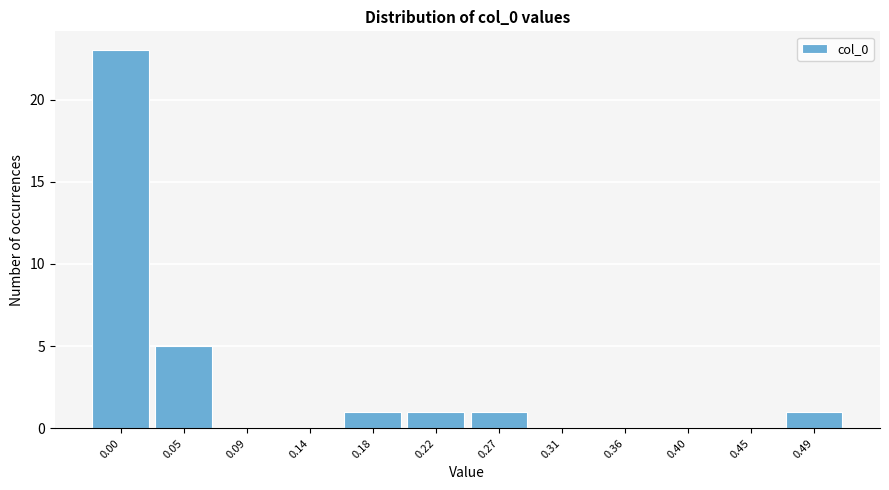

Reading right to left, transcribe all the data shown in this chart.

0.49=1	0.45=0	0.40=0	0.36=0	0.31=0	0.27=1	0.22=1	0.18=1	0.14=0	0.09=0	0.05=5	0.00=23